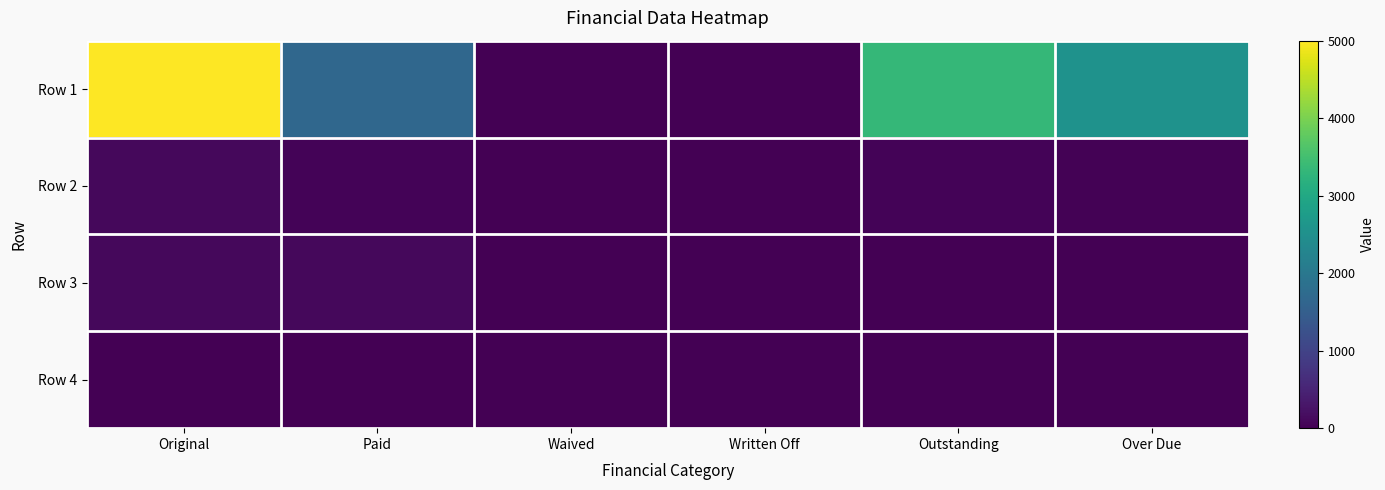

Which series has the largest range (max minus min)?

Row 1